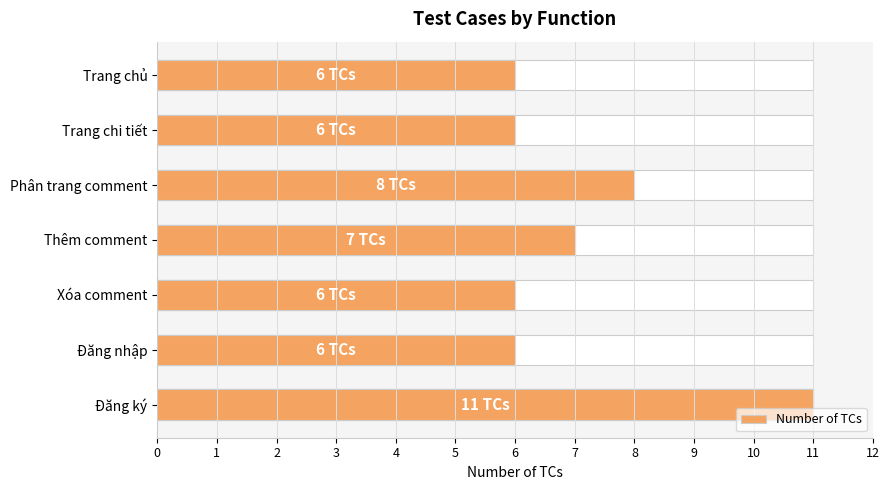

Rank the categories by value from highest to lowest.

Đăng ký, Phân trang comment, Thêm comment, Trang chủ, Trang chi tiết, Xóa comment, Đăng nhập